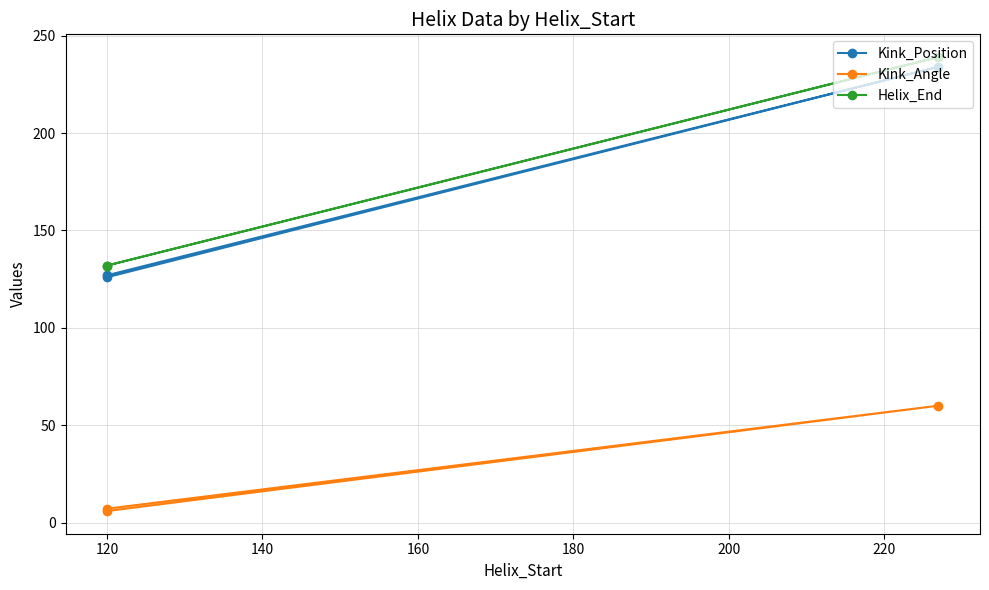

Which series has the largest range (max minus min)?

Kink_Position